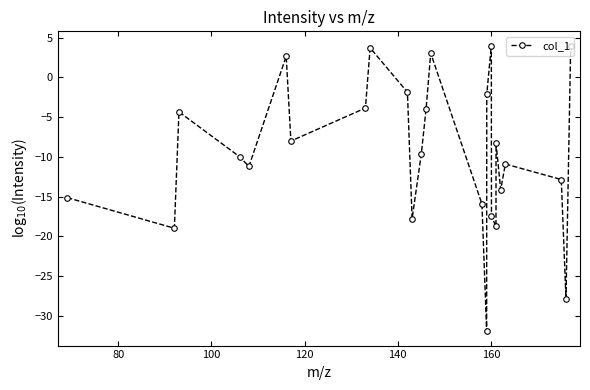

How many points are higher than both their immediate neighbors (excluding endpoints)?

7